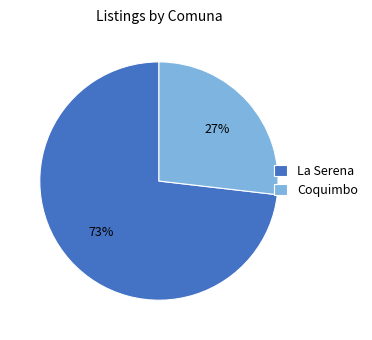

Which has a higher value, La Serena or Coquimbo?

La Serena